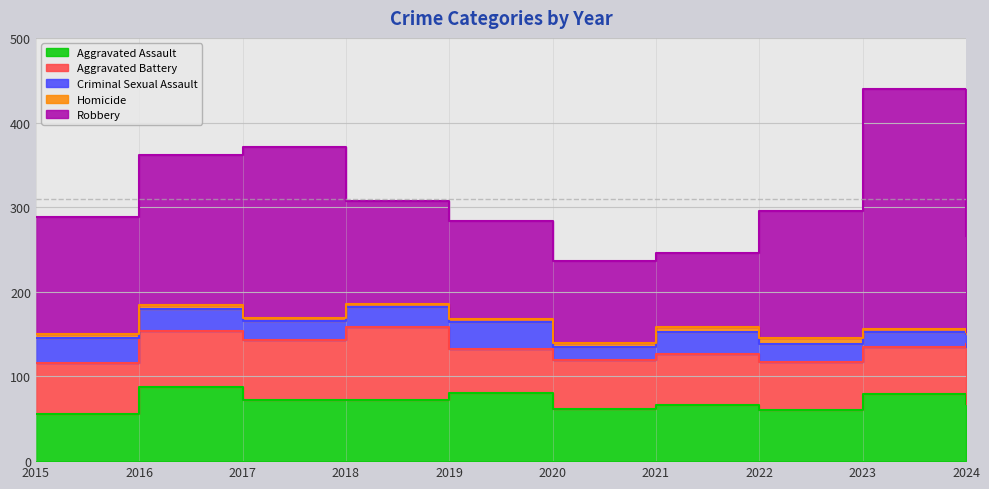

How many Criminal Sexual Assault values are between 18 and 26?

6